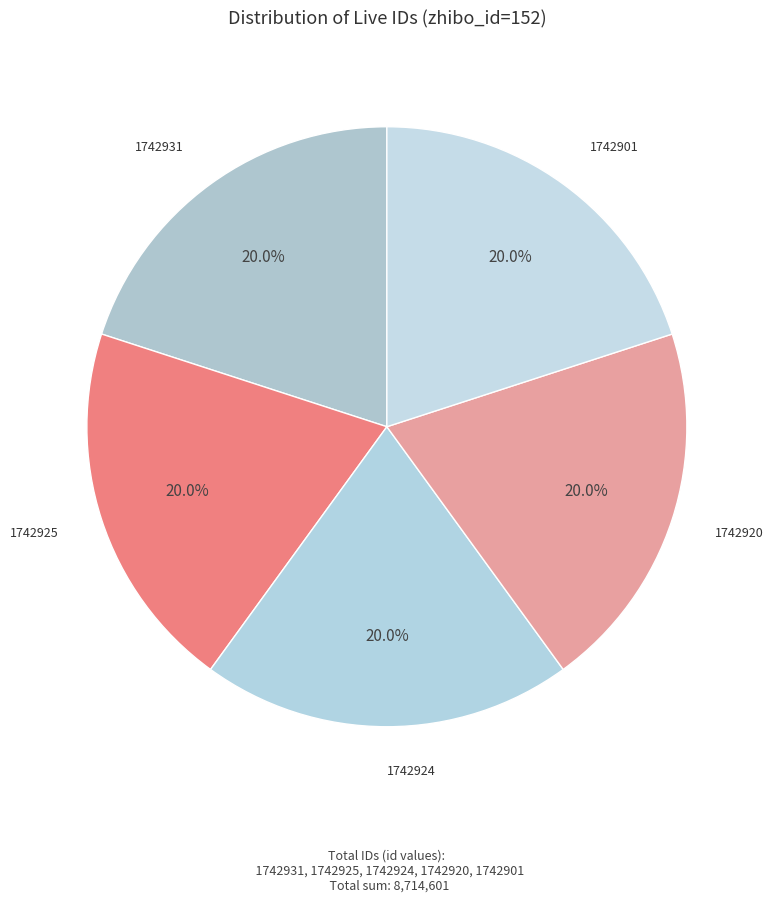

Approximately how many times larger is the value at 1742925 compared to 1742931?

1.0